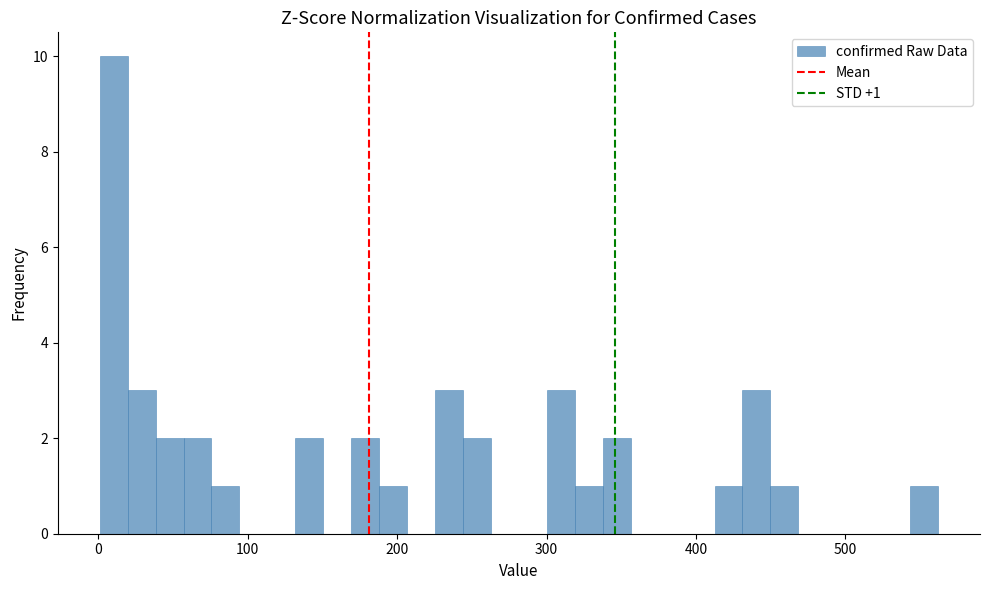

Read against the x-axis, roughly where is the centre of the tallest bar?

10